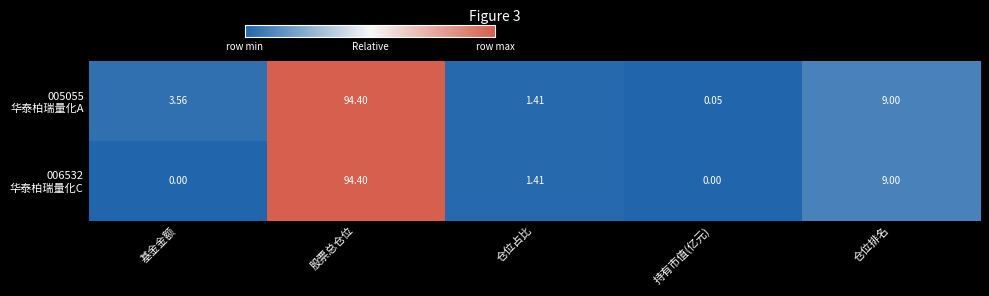

At which category does the chart reach its peak across all series?

股票总仓位